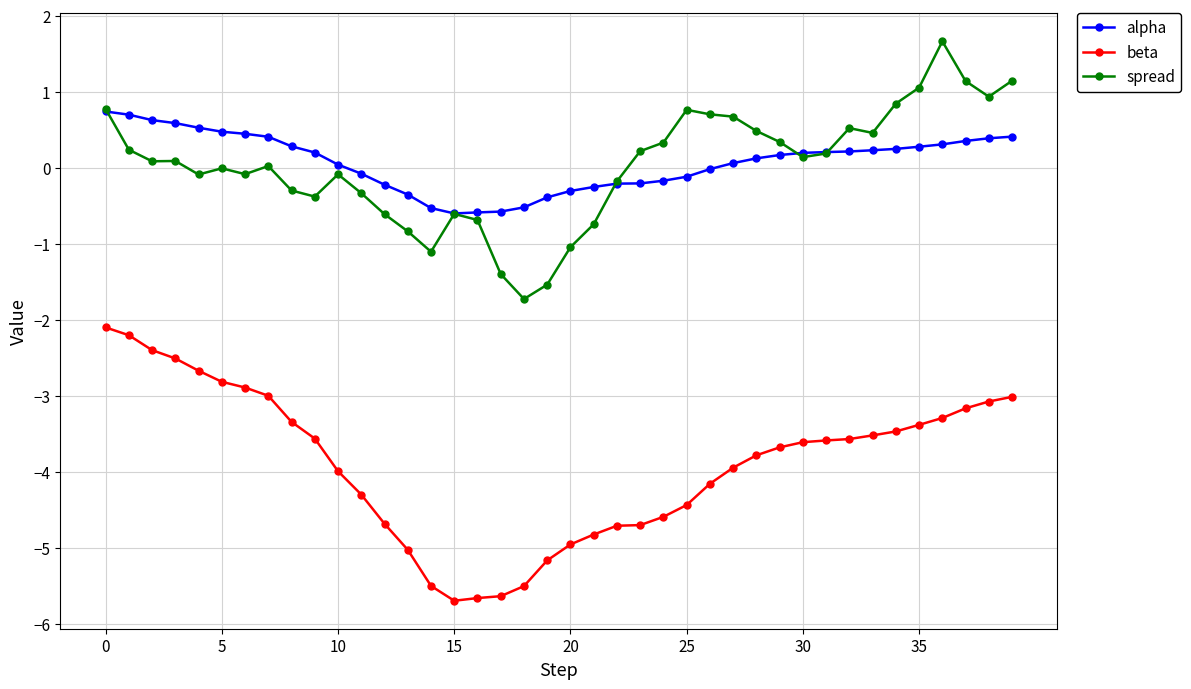

List the series in order of their peak value, lowest first.

beta, alpha, spread